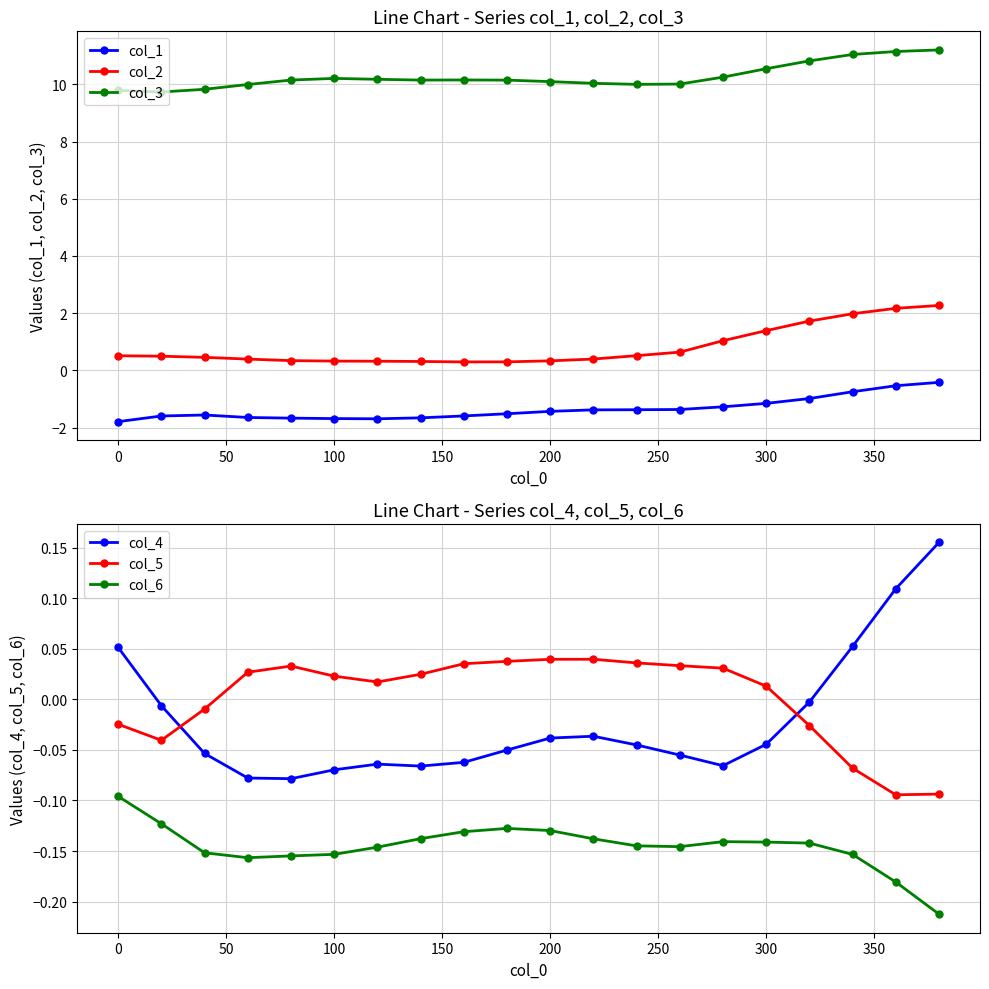

What is the minimum value for col_2?

0.3